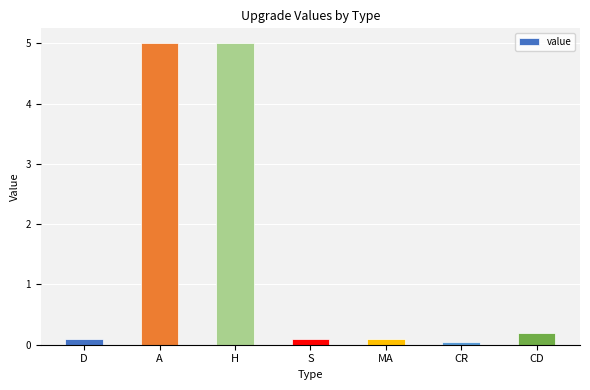

Is it true that the value at A is 6.7?

False